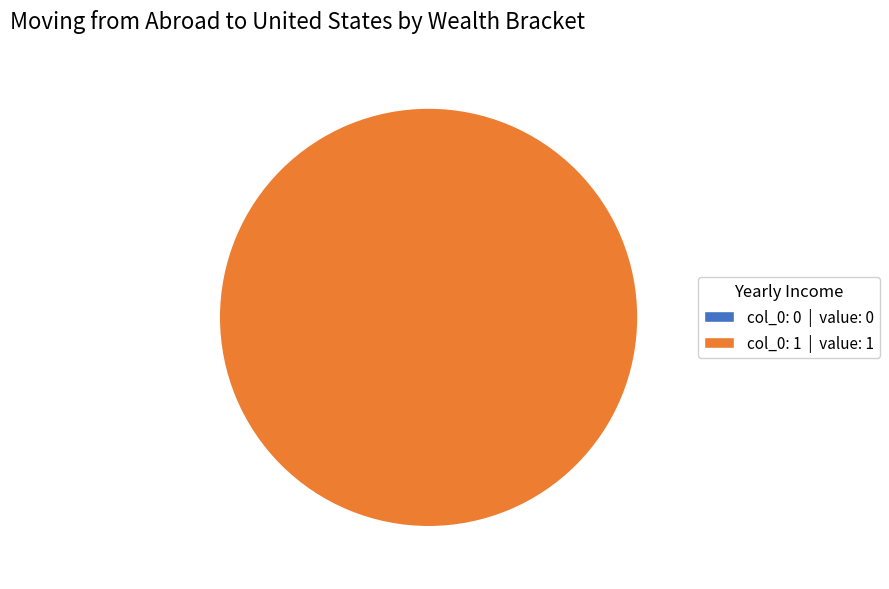

Count the number of slices in the pie.

2